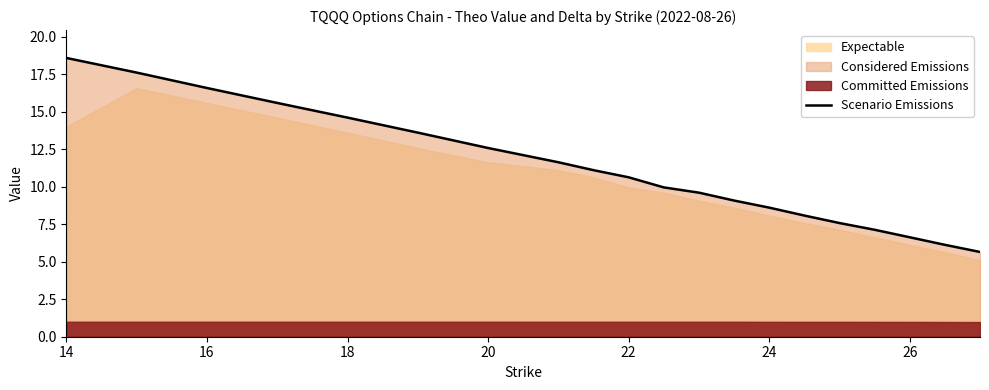

True or false: Scenario Emissions has a value of 20.9 at 18.

False